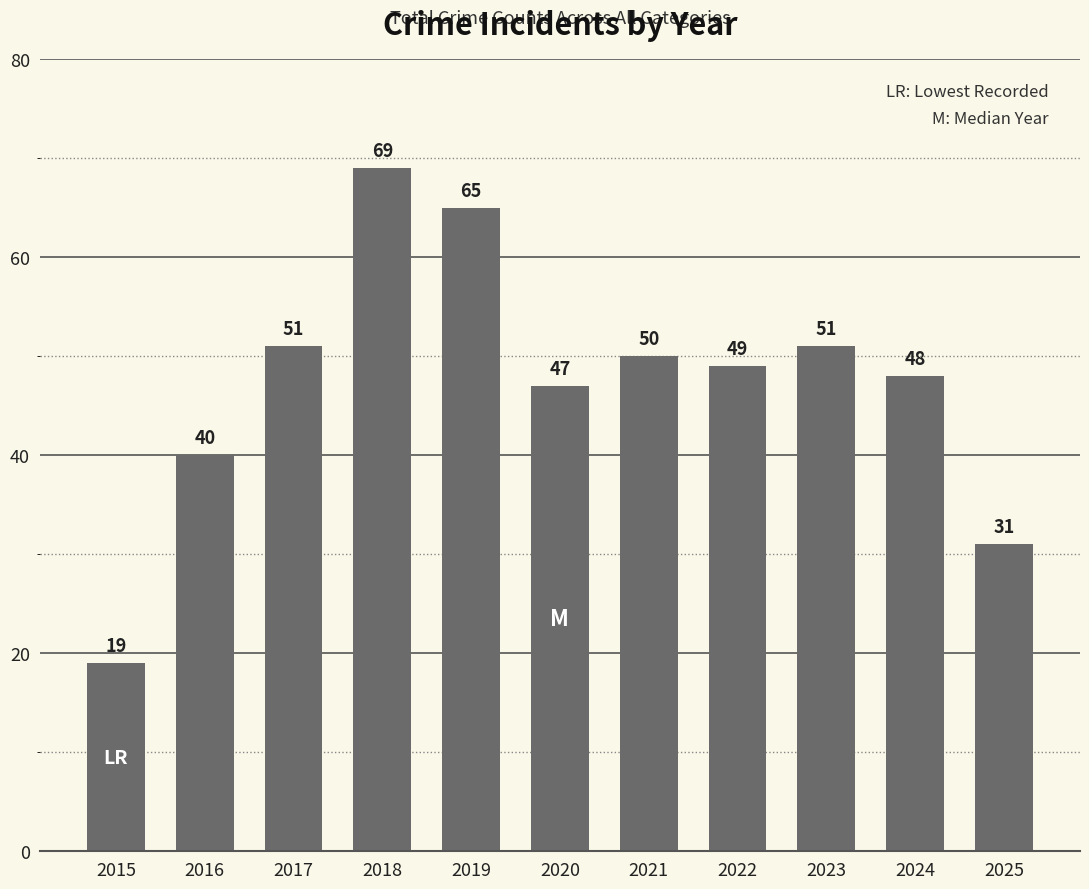

What is the minimum value shown in the chart?

19